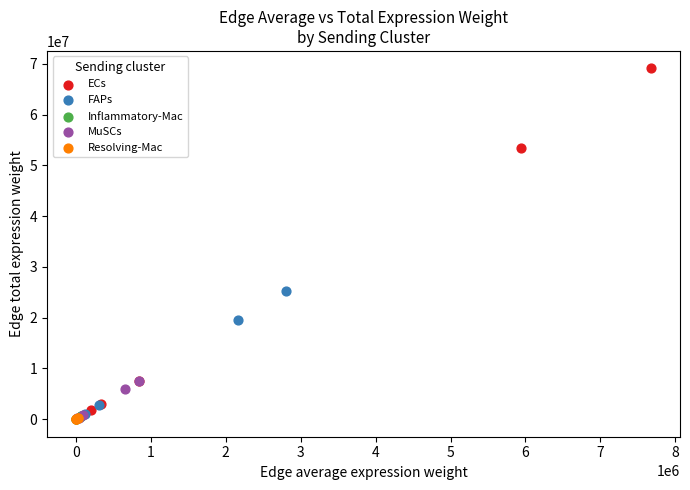

Which series has the widest spread of Y values?

ECs